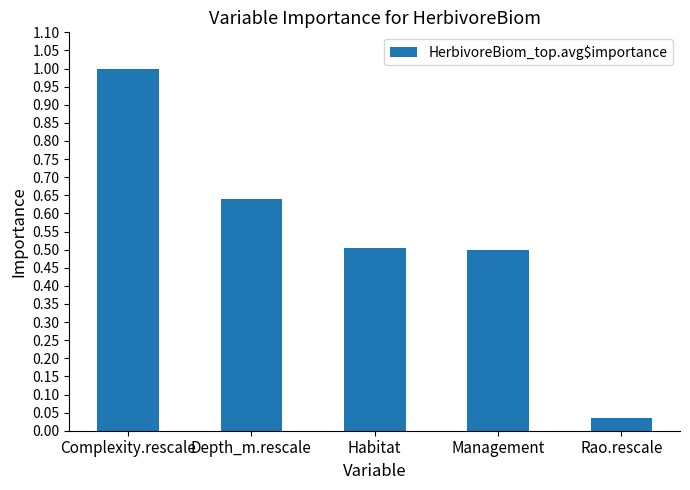

What is the change in value from Depth_m.rescale to Rao.rescale?

-0.6